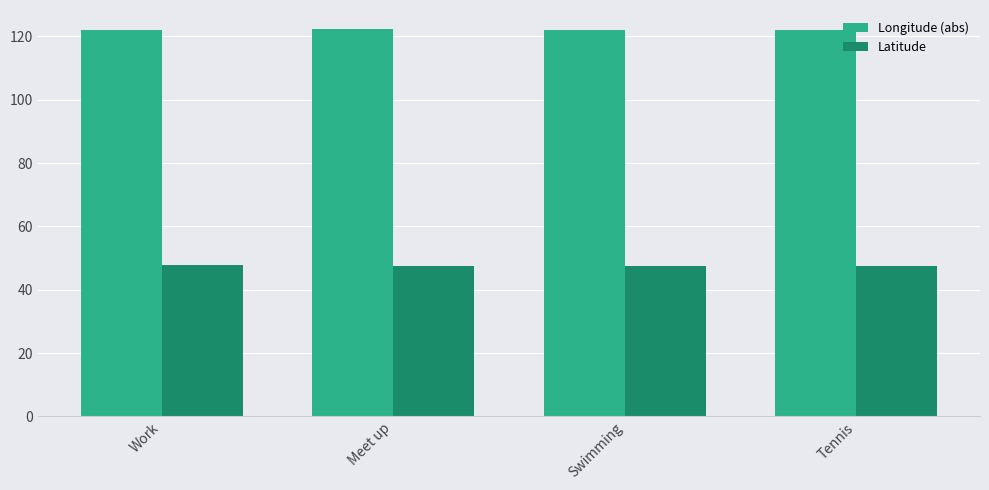

At Meet up, list the series in order from largest to smallest.

Longitude (abs), Latitude